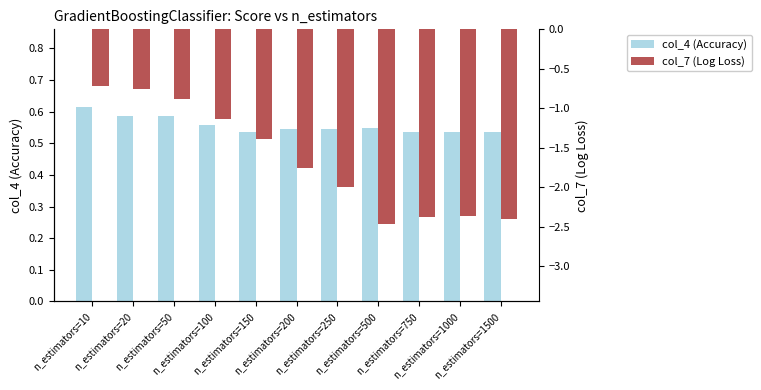

Reading left to right, extract all data points from this chart.

col_4 (Accuracy): n_estimators=10=0.6	n_estimators=20=0.6	n_estimators=50=0.6	n_estimators=100=0.6	n_estimators=150=0.5	n_estimators=200=0.5	n_estimators=250=0.5	n_estimators=500=0.5	n_estimators=750=0.5	n_estimators=1000=0.5	n_estimators=1500=0.5
col_7 (Log Loss): n_estimators=10=-0.7	n_estimators=20=-0.8	n_estimators=50=-0.9	n_estimators=100=-1.1	n_estimators=150=-1.4	n_estimators=200=-1.8	n_estimators=250=-2.0	n_estimators=500=-2.5	n_estimators=750=-2.4	n_estimators=1000=-2.4	n_estimators=1500=-2.4